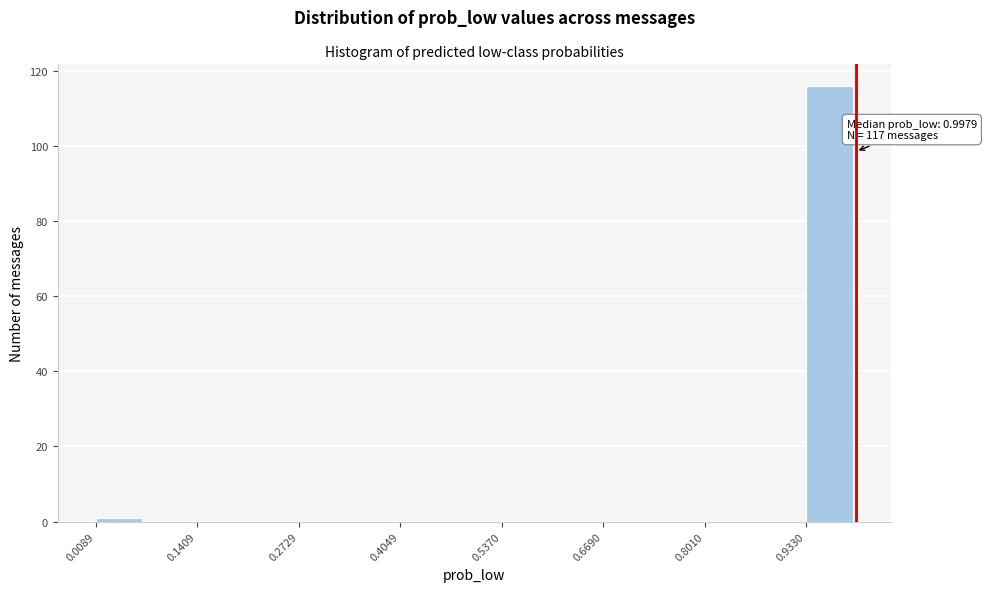

Read against the x-axis, roughly where is the centre of the tallest bar?

0.96